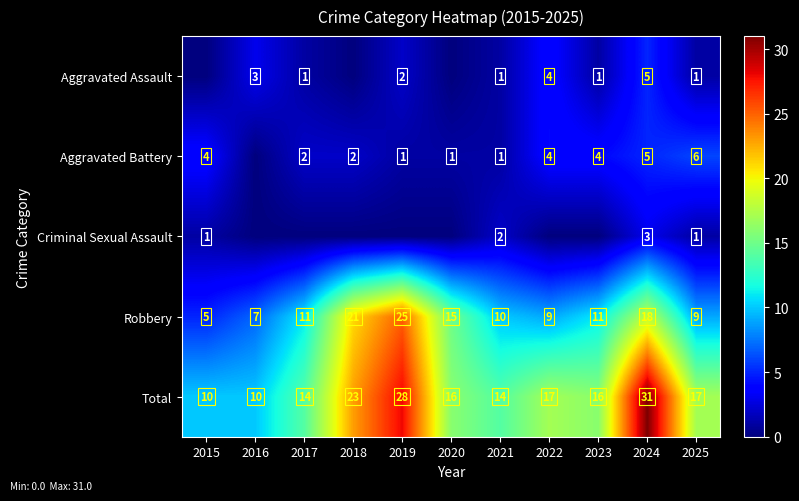

What is the total value across all series at 2025?

34